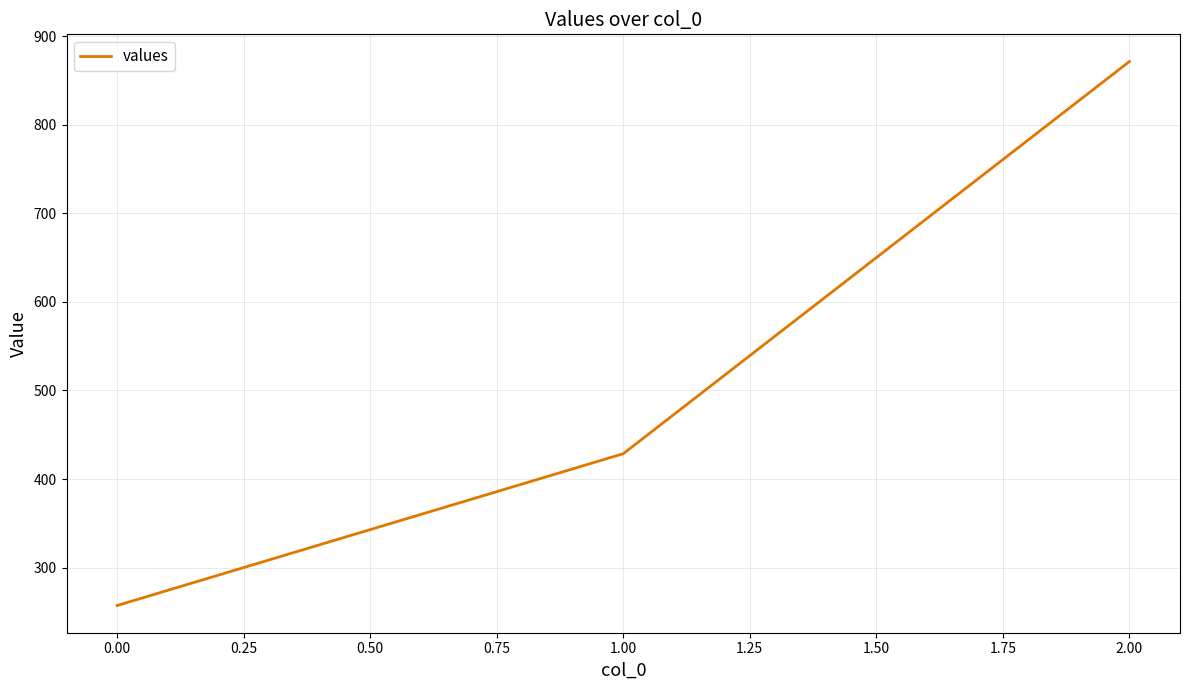

The value at 0.00 is 257.1. True or false?

True